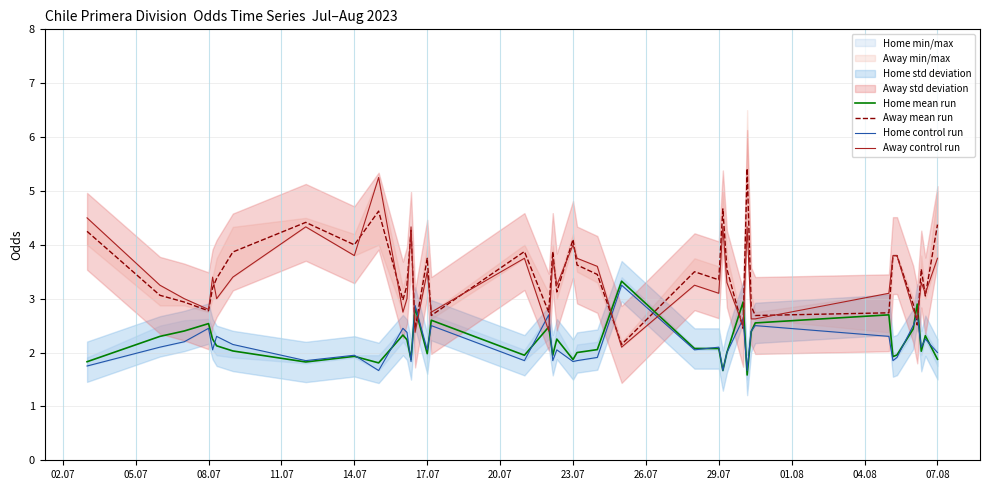

True or false: Home mean run has a value of 2.0 at 17.07.

True